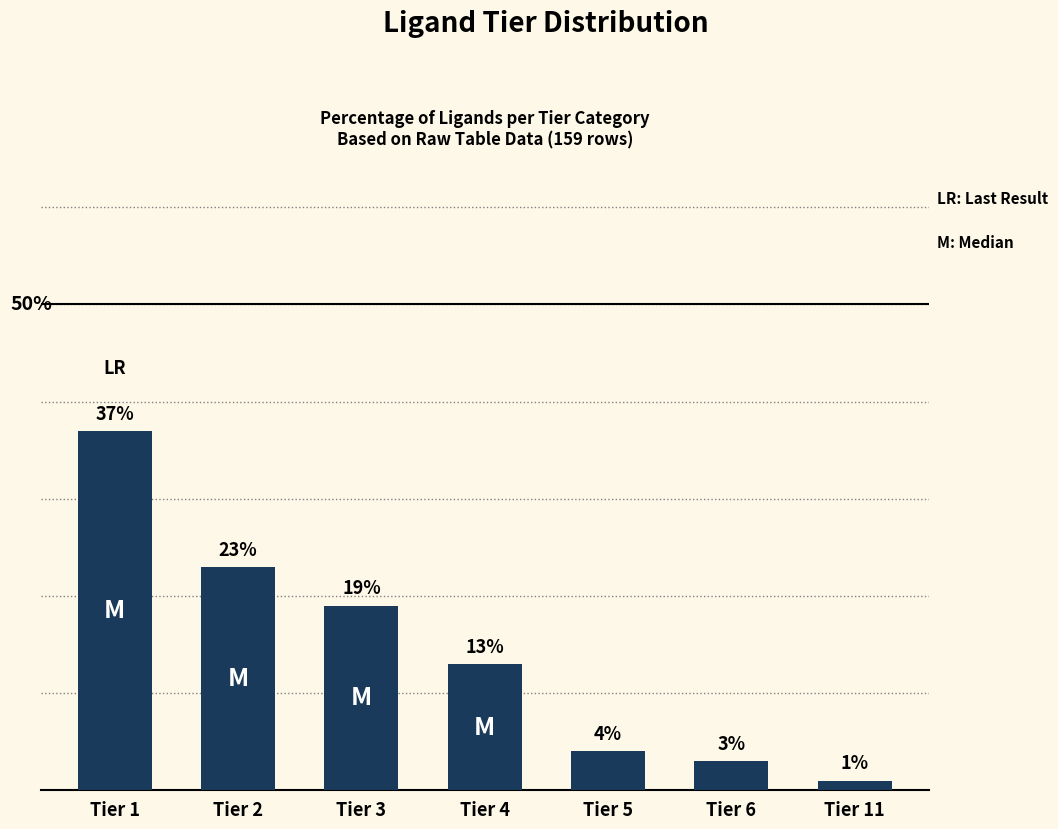

Rank the categories by value from highest to lowest.

Tier 1, Tier 2, Tier 3, Tier 4, Tier 5, Tier 6, Tier 11